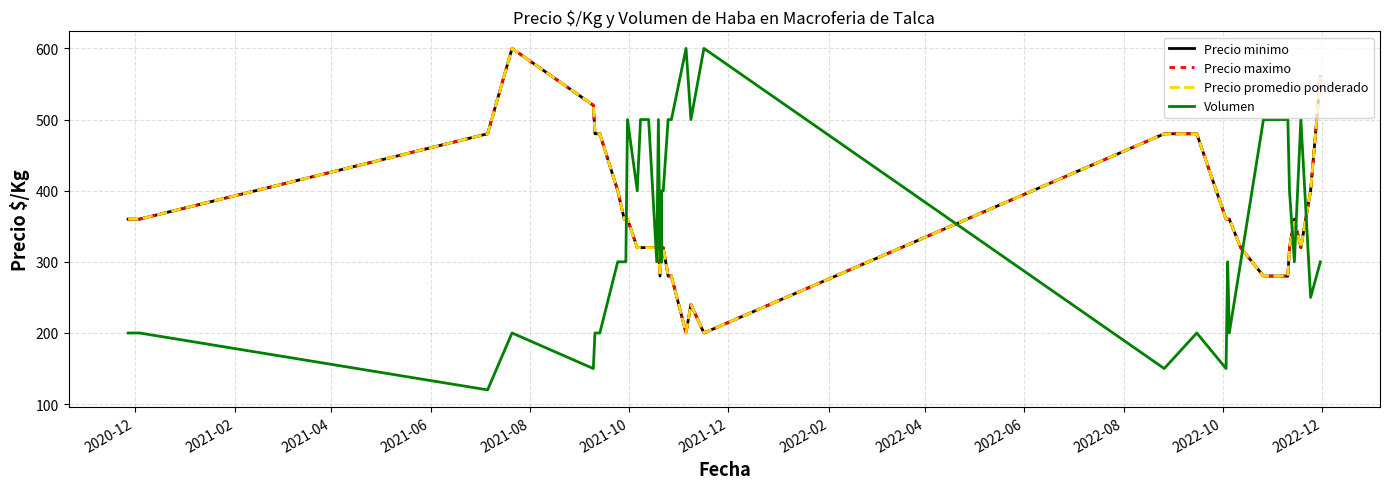

True or false: Precio minimo and Precio promedio ponderado cross at least once.

False